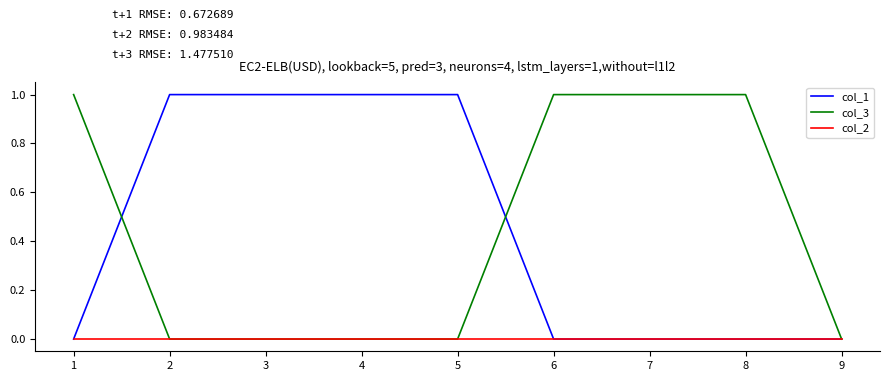

Is it true that col_1 equals 1 at 2?

True